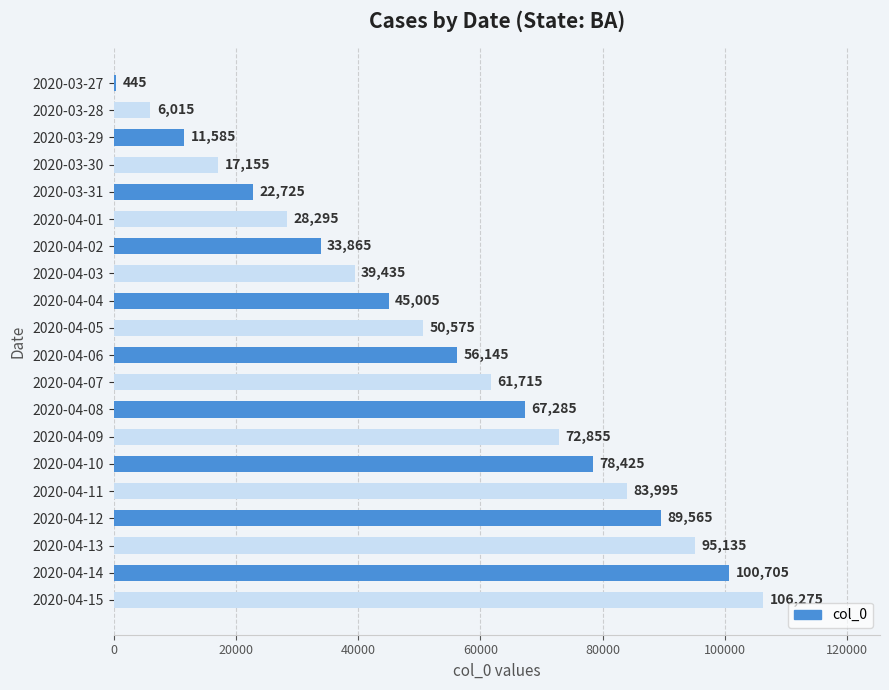

Which has a higher value, 2020-04-07 or 2020-03-27?

2020-04-07